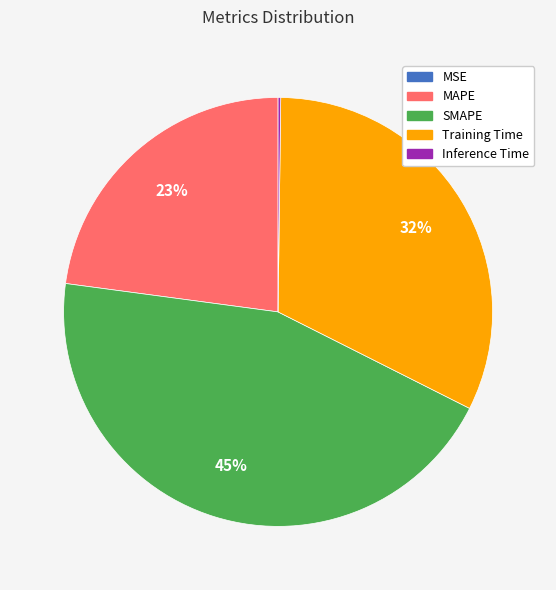

True or false: Training Time accounts for 32% of the total.

True